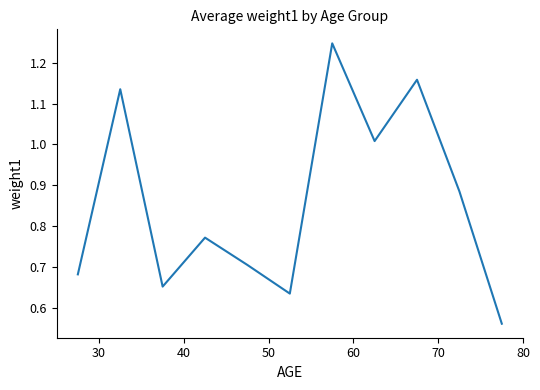

What is the average value?

0.9